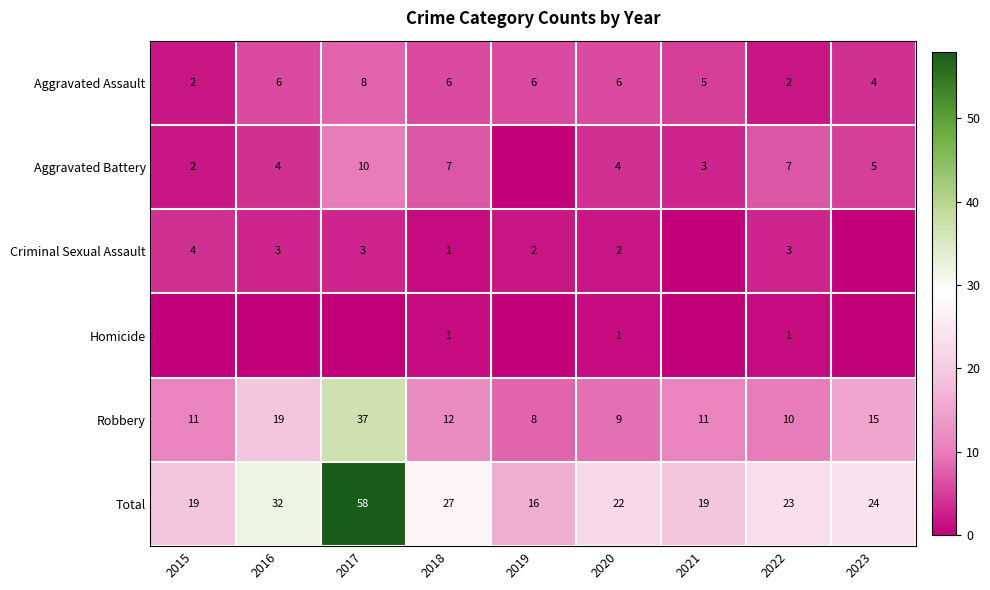

What is the sum of all Aggravated Assault values?

45